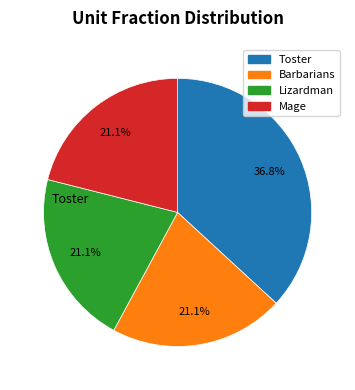

How many segments does this pie chart have?

4